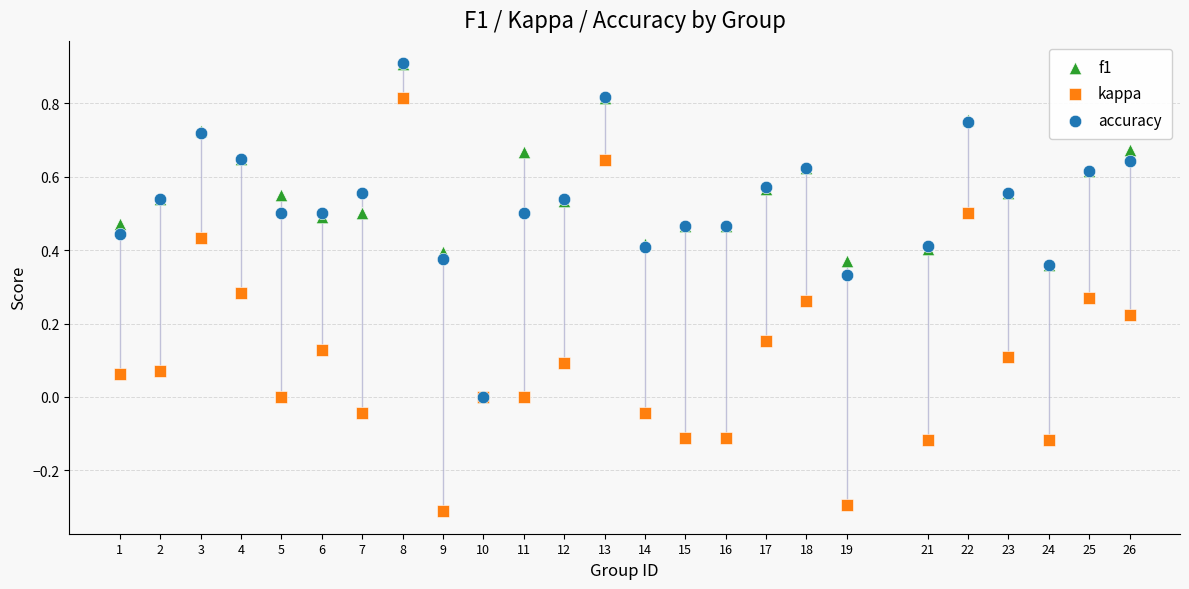

Which series has the widest spread of Y values?

kappa